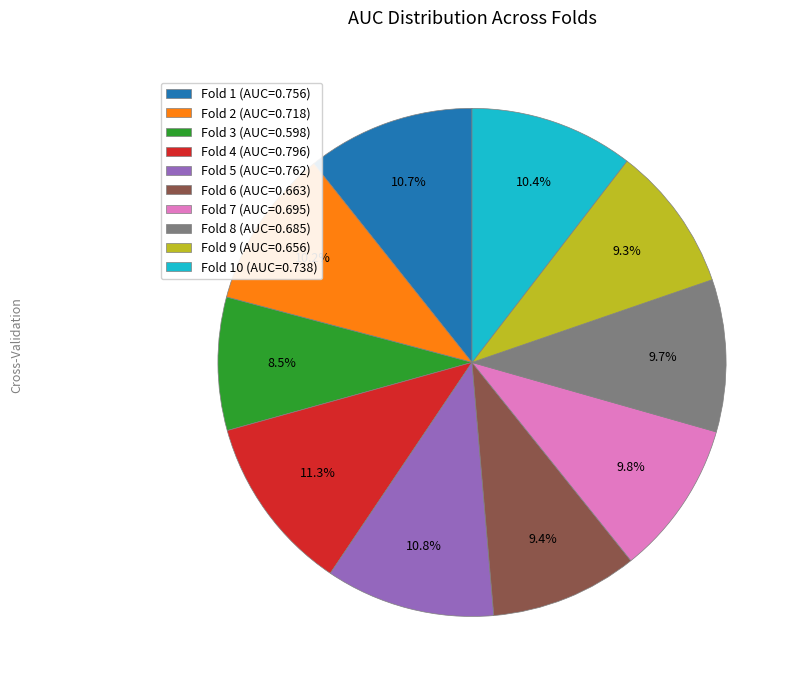

Which category has the smallest portion of the pie?

Fold 3 (AUC=0.598)